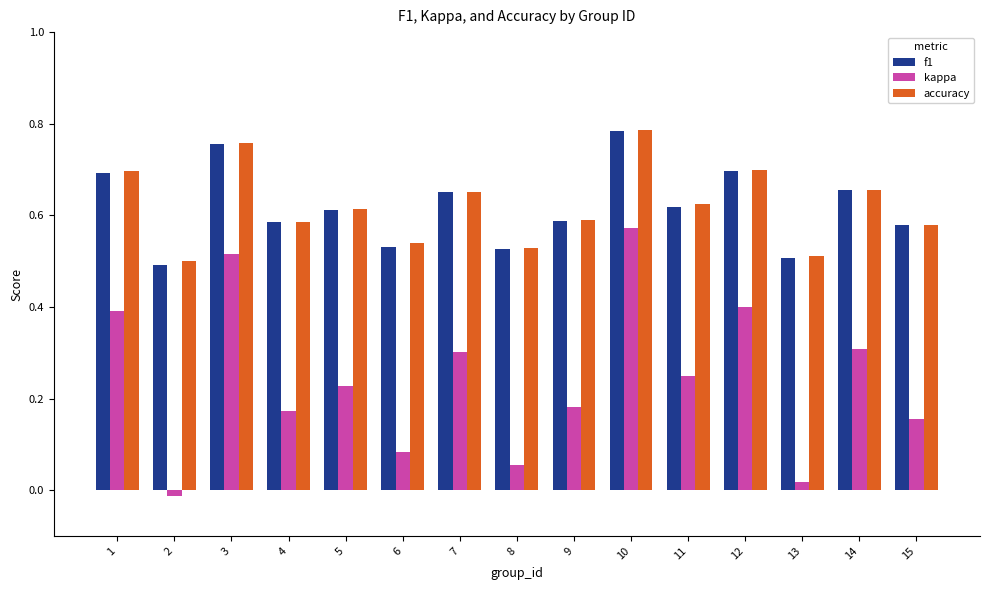

Which series has the widest spread of values?

kappa